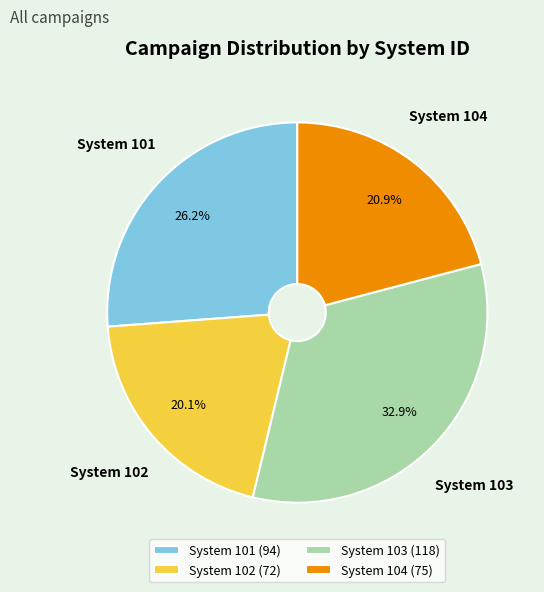

Which has a higher value, System 103 or System 104?

System 103